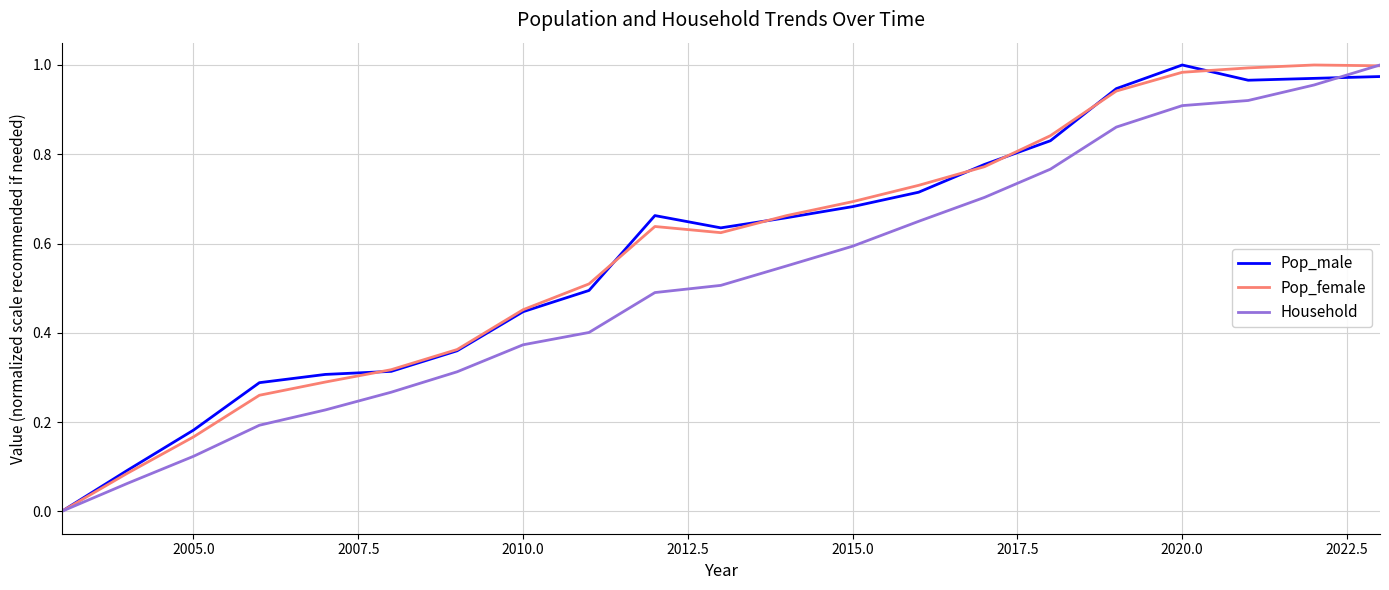

Count the number of data series in this chart.

3